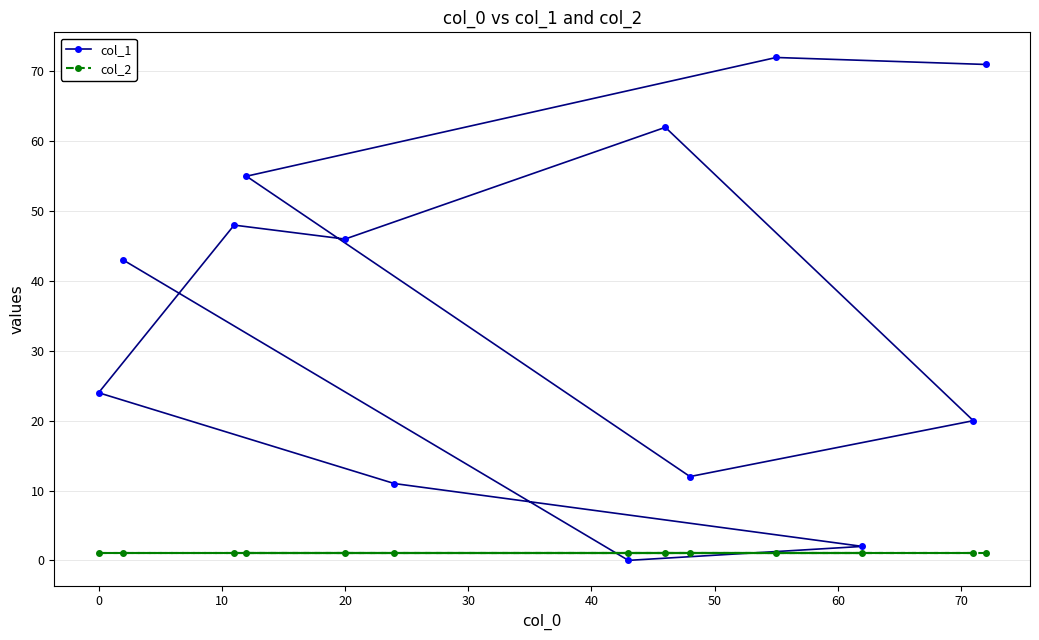

What is the maximum value shown in the chart?

72